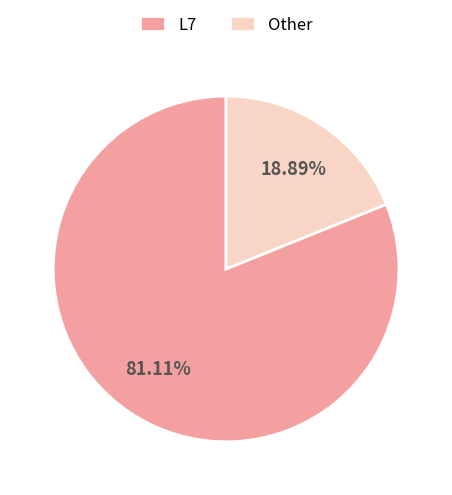

To the nearest percent, what is the average slice percentage?

50%